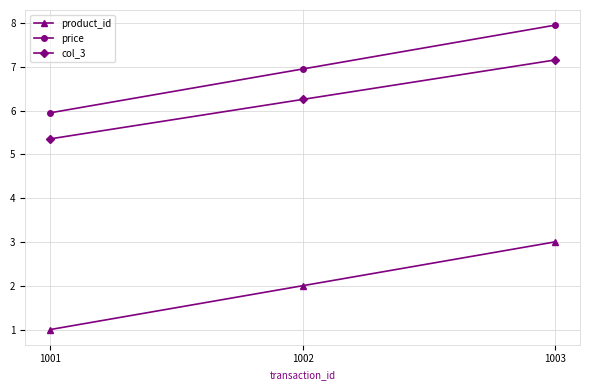

At how many categories does at least one series exceed 4?

3